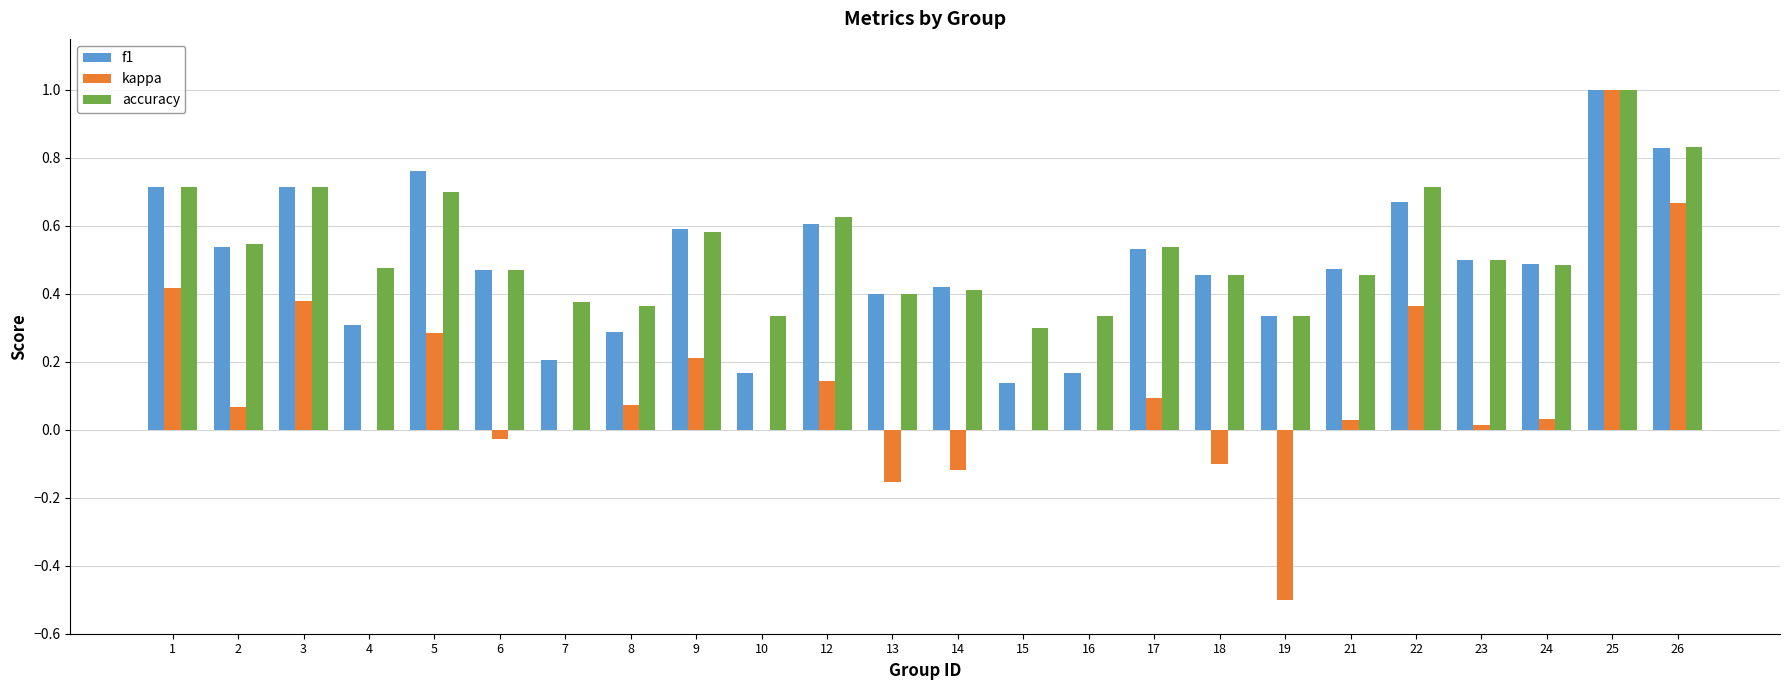

At which label does kappa first exceed 0?

1